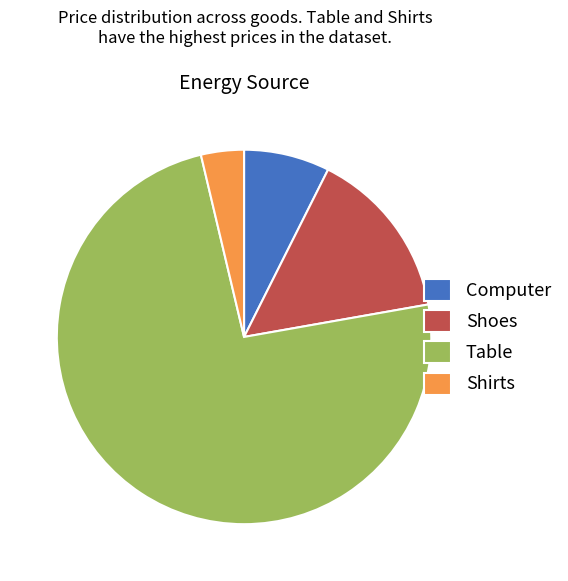

Is the sum of Table and Shoes greater than half?

Yes